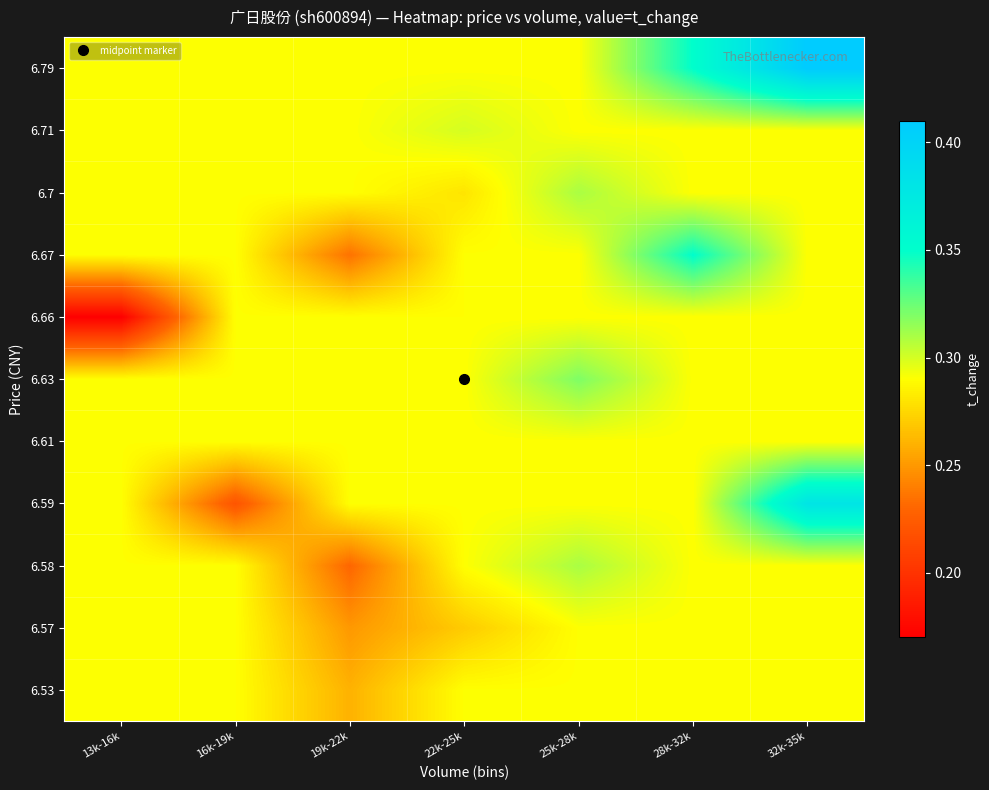

What is the total value across all series at 32k-35k?

3.4